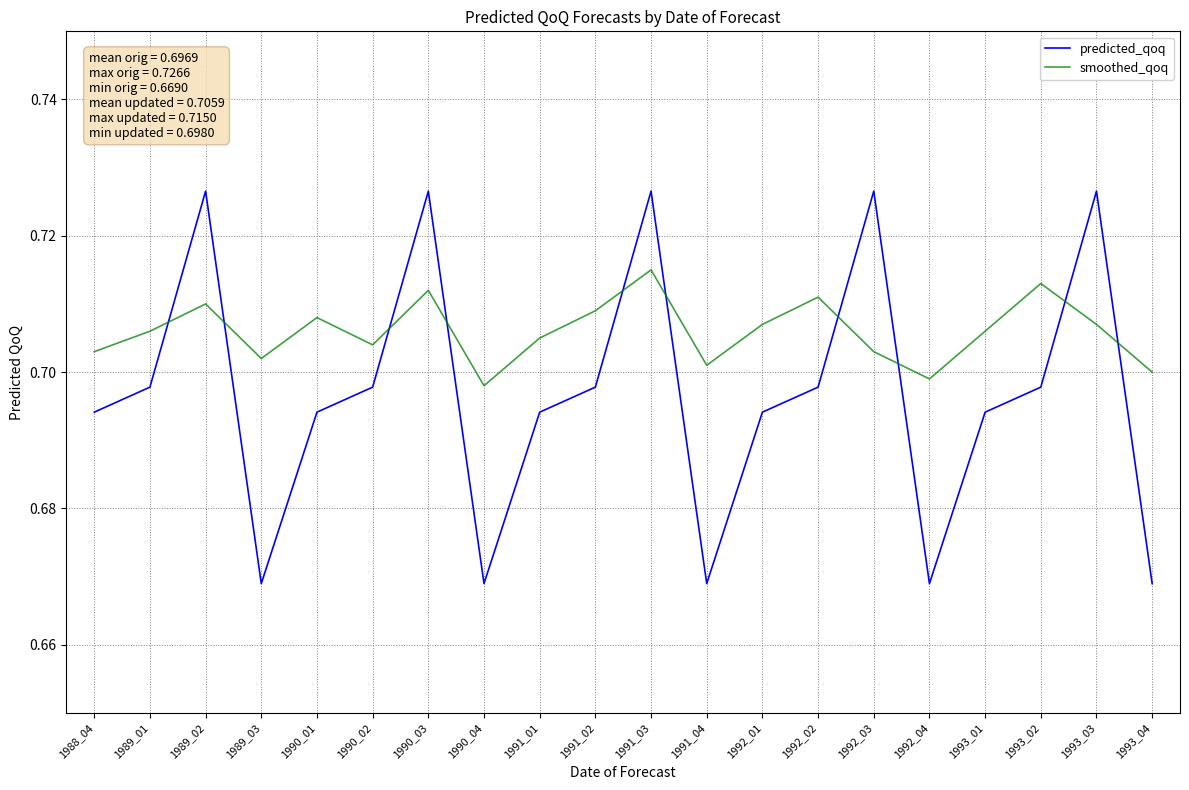

Rank the series by their average value, from lowest to highest.

predicted_qoq, smoothed_qoq